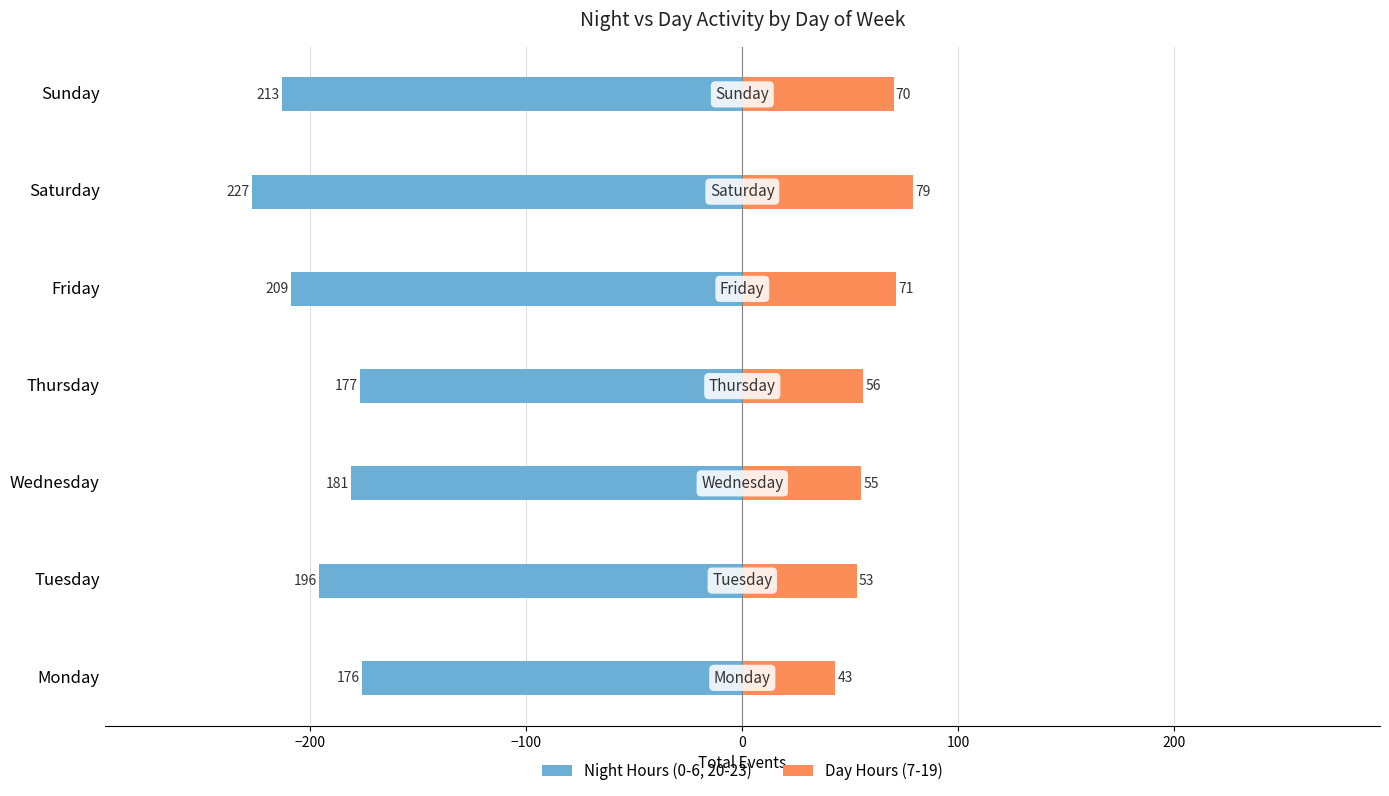

What is the sum of all Day Hours (7-19) values?

427